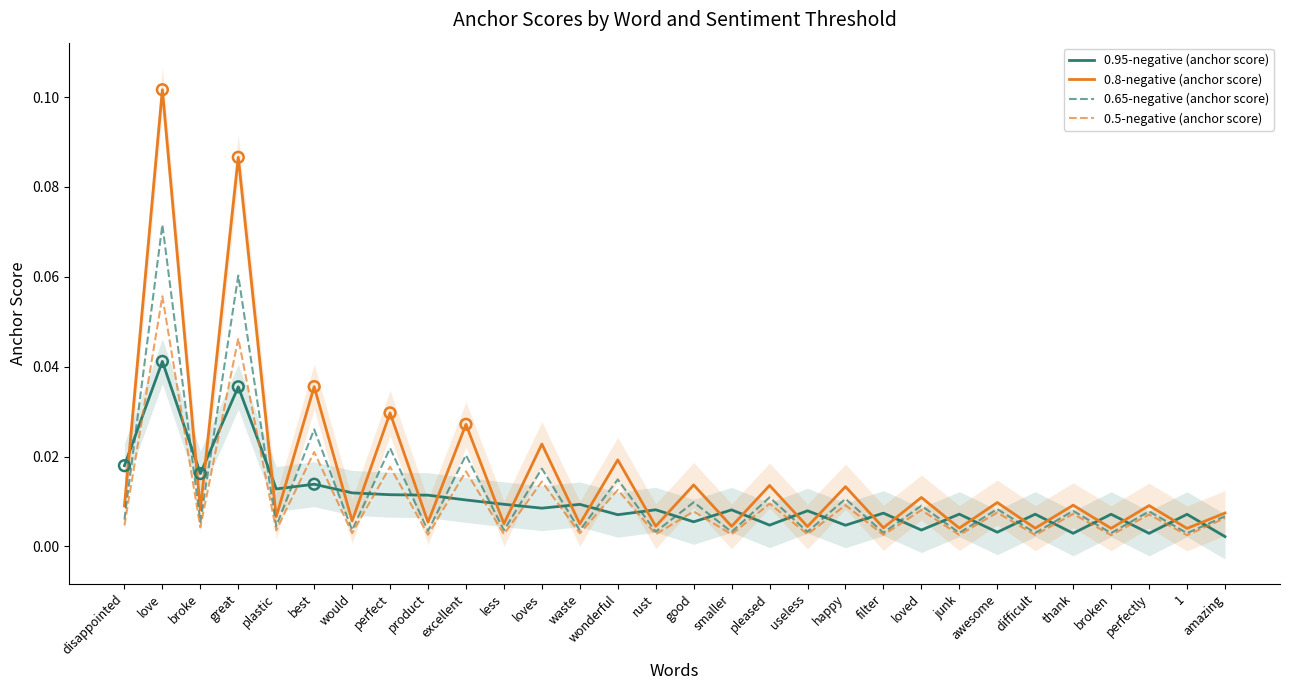

Is the value of 0.5-negative (anchor score) at perfect greater than the value of 0.95-negative (anchor score) at filter?

Yes